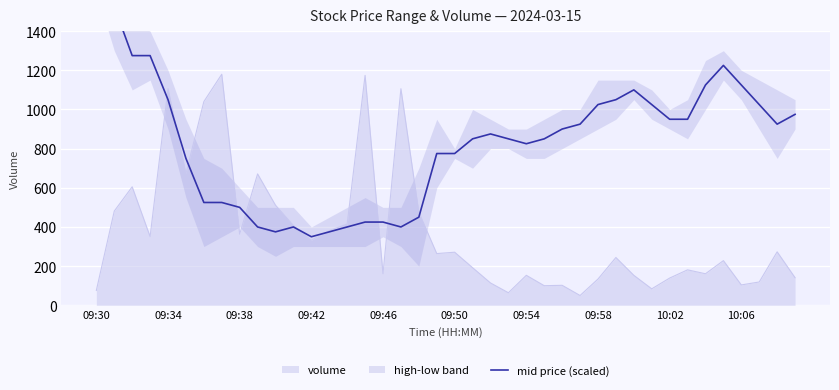

What is the difference between the values at 30 and 39?

125.0